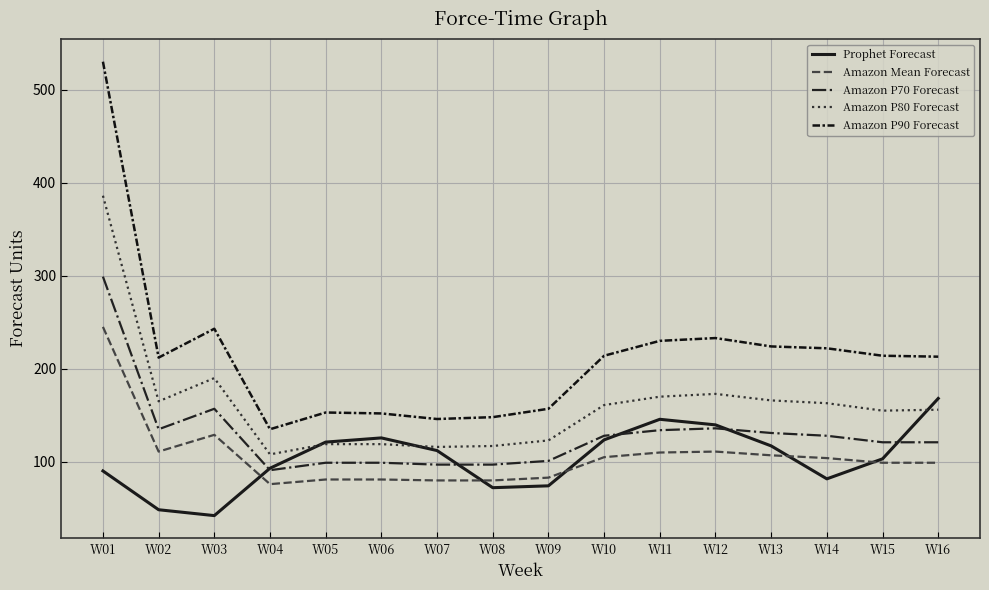

At which category is the sum across all series the highest?

W01